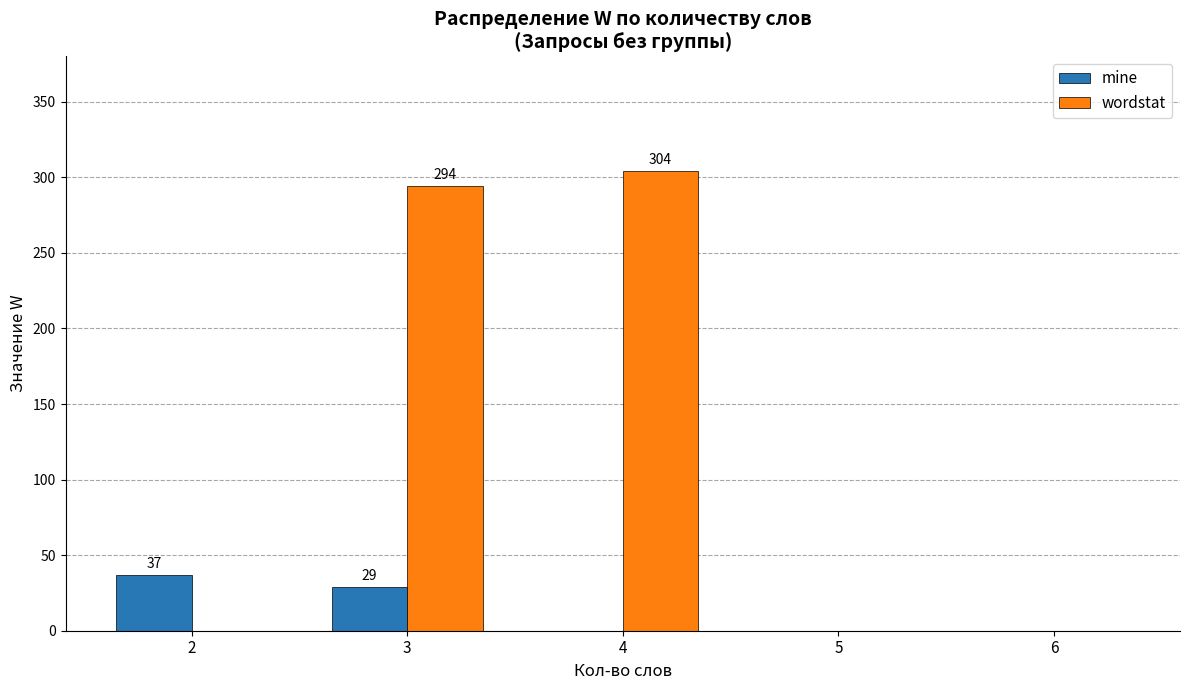

What is the sum of all wordstat values?

598